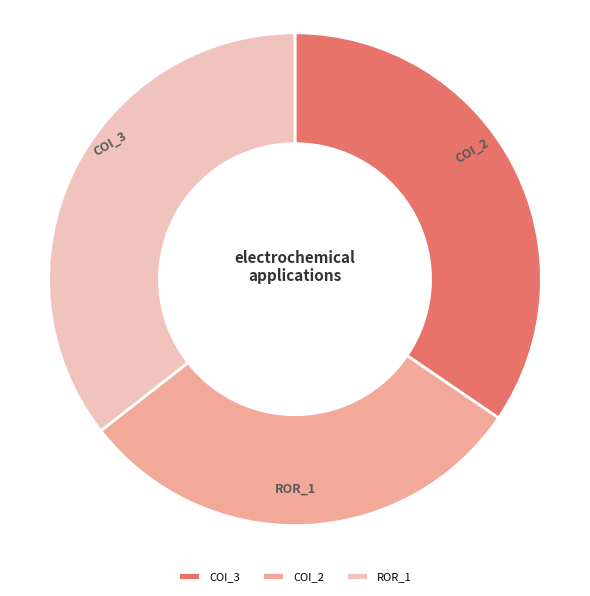

How many segments does this pie chart have?

3